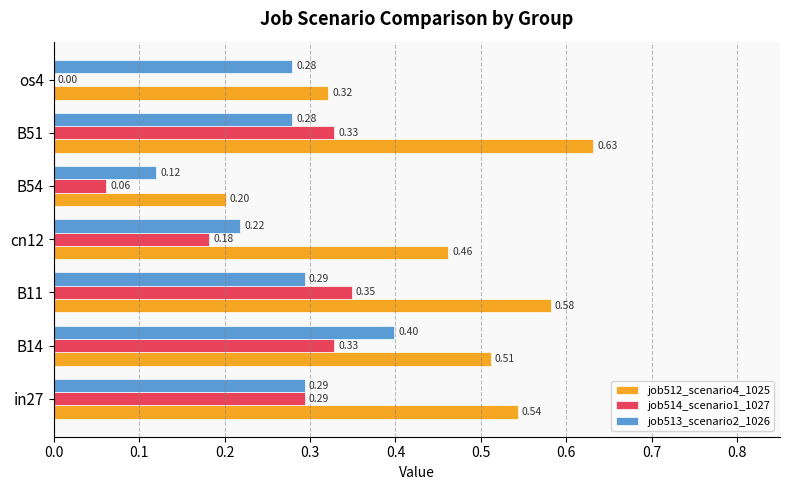

What is the sum of all job513_scenario2_1026 values?

1.9